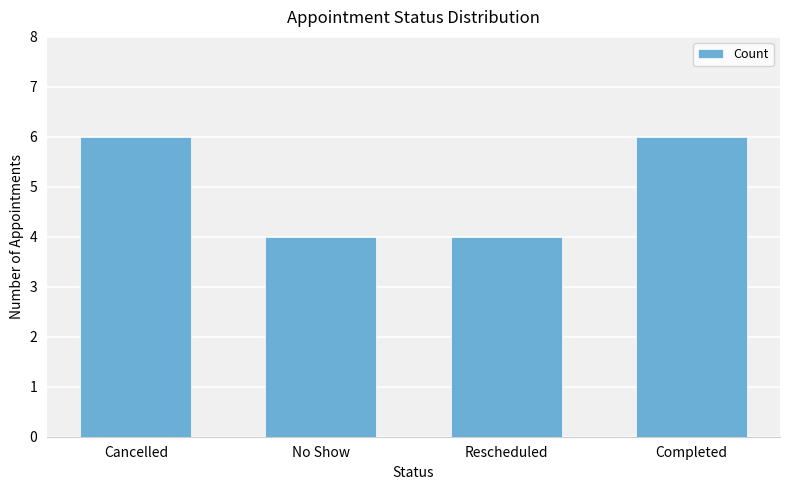

What is the average value?

5